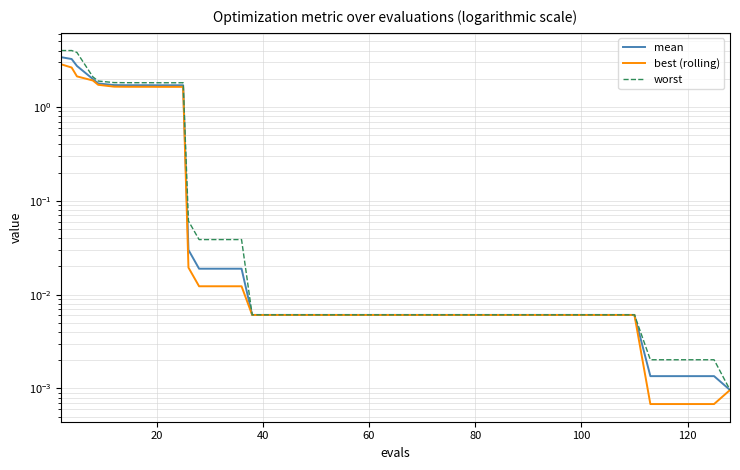

True or false: mean and best (rolling) cross at least once.

False